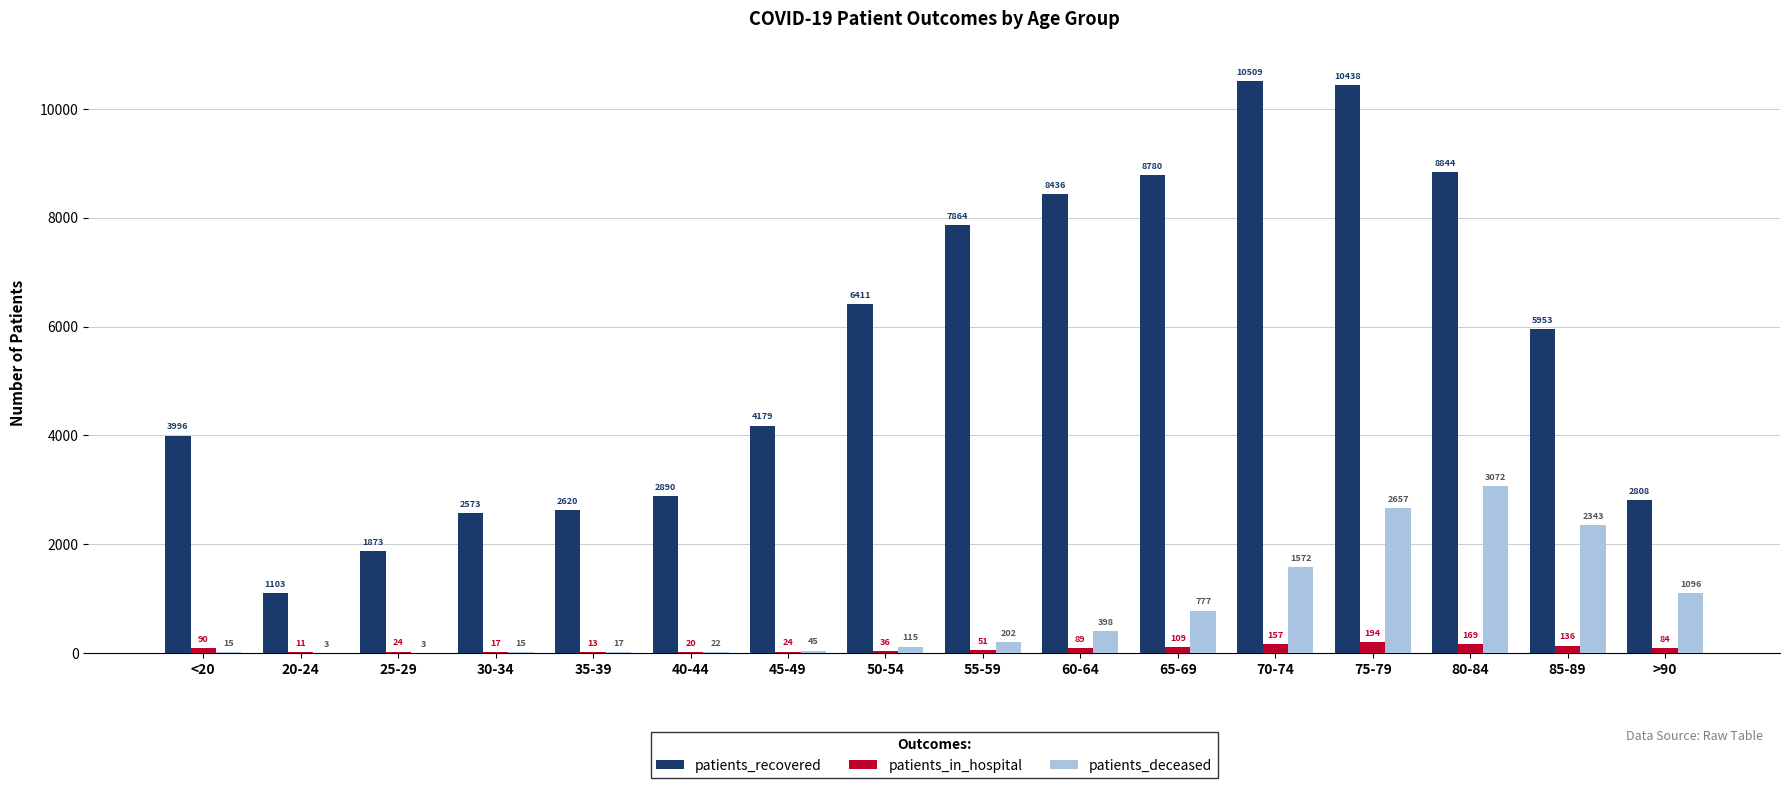

The value of patients_recovered at 65-69 is 8780. True or false?

True